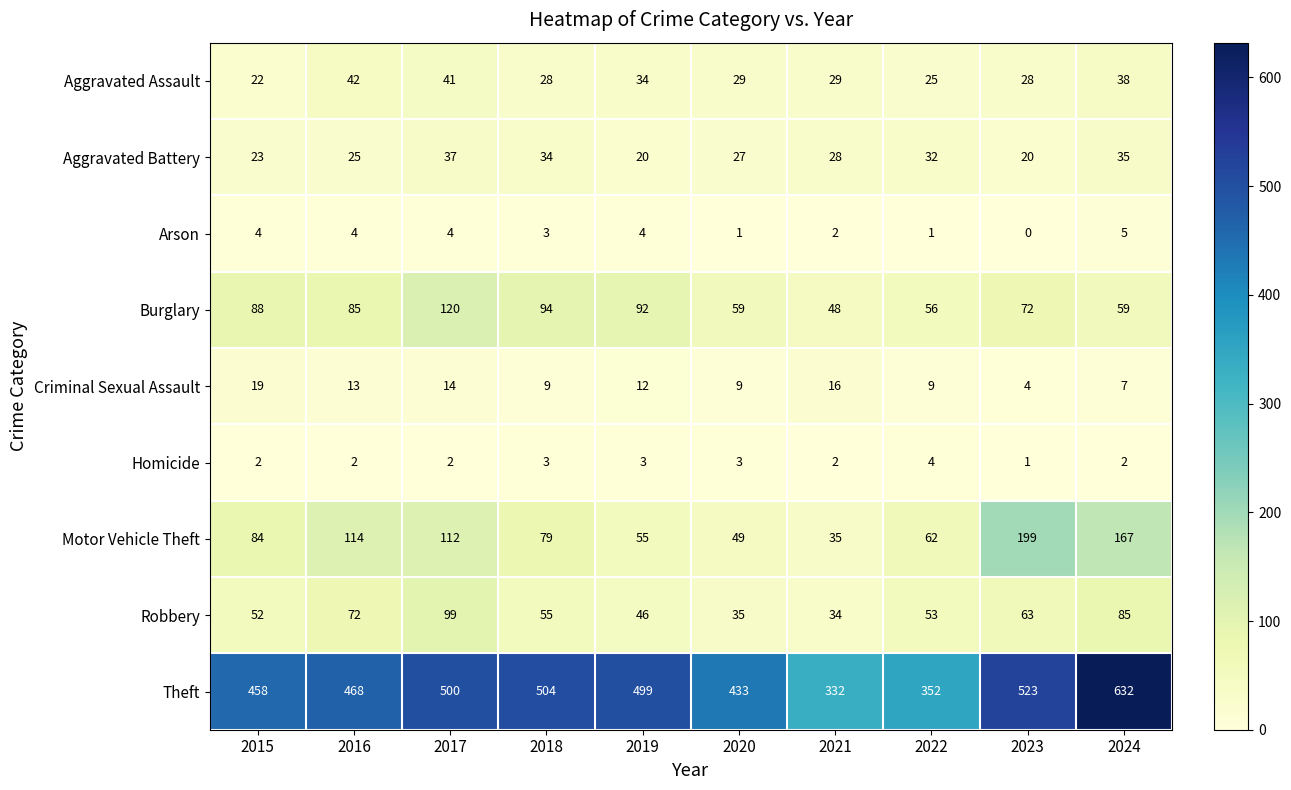

What is the approximate value of Aggravated Battery at 2023?

20